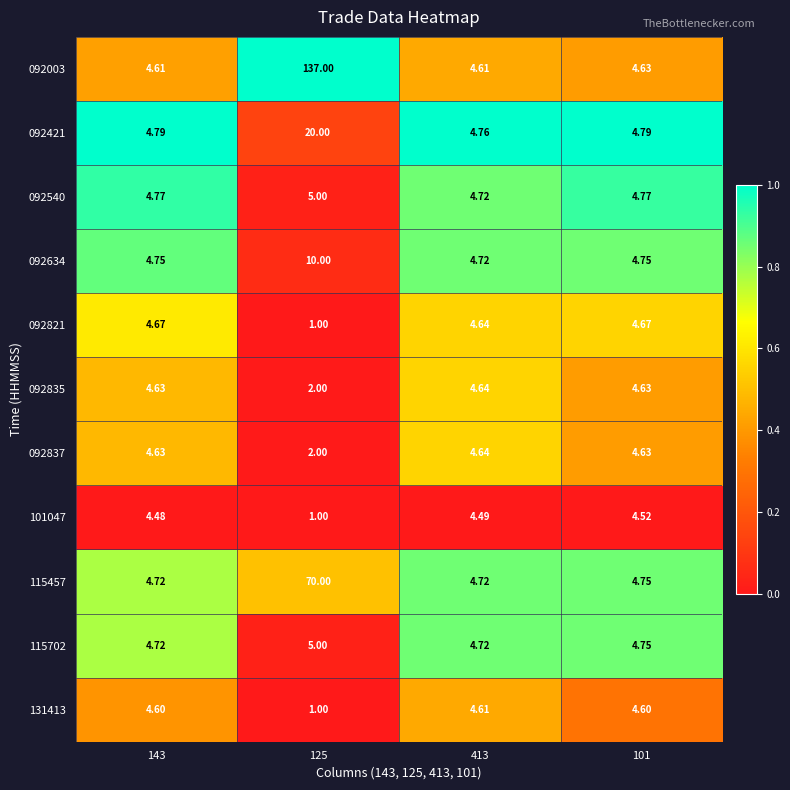

At which category does the chart reach its minimum across all series?

125